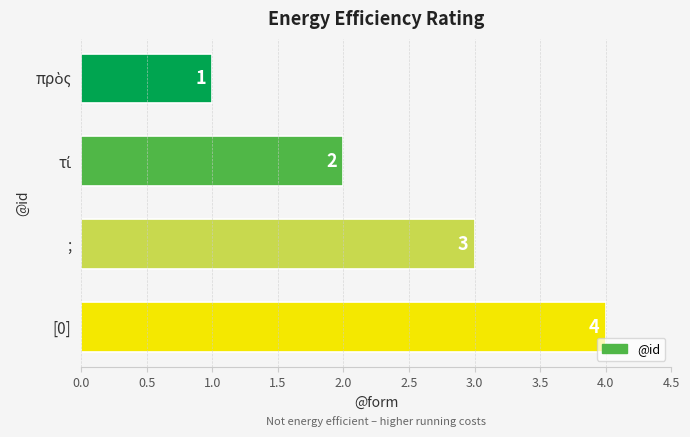

What is the minimum value shown in the chart?

1